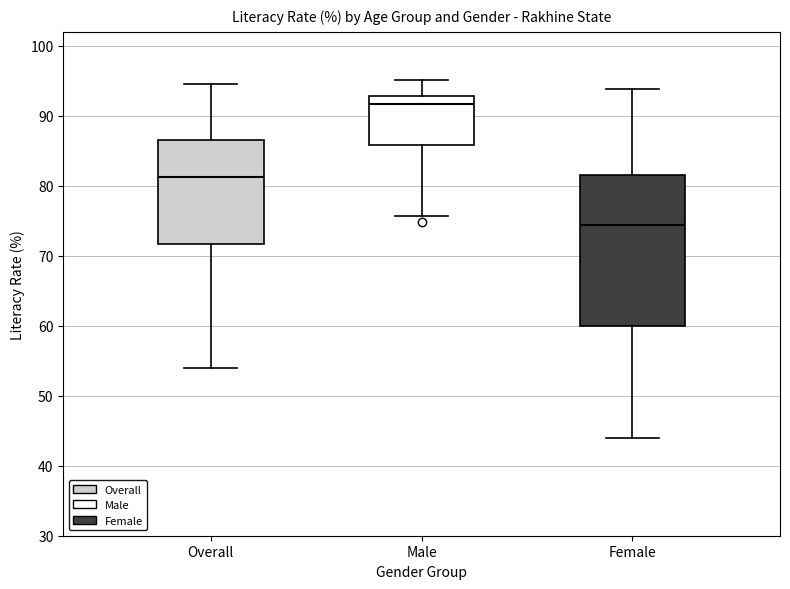

Reading left to right, read every box against the y-axis: the position of its median line, the range the box covers, and the ends of its whiskers. The values are not printed on the chart, so give them approximately, as read against the axis.

Overall: median 81, box 72 to 87, whiskers 54 to 95
Male: median 92, box 86 to 93, whiskers 76 to 95
Female: median 74, box 60 to 82, whiskers 44 to 94